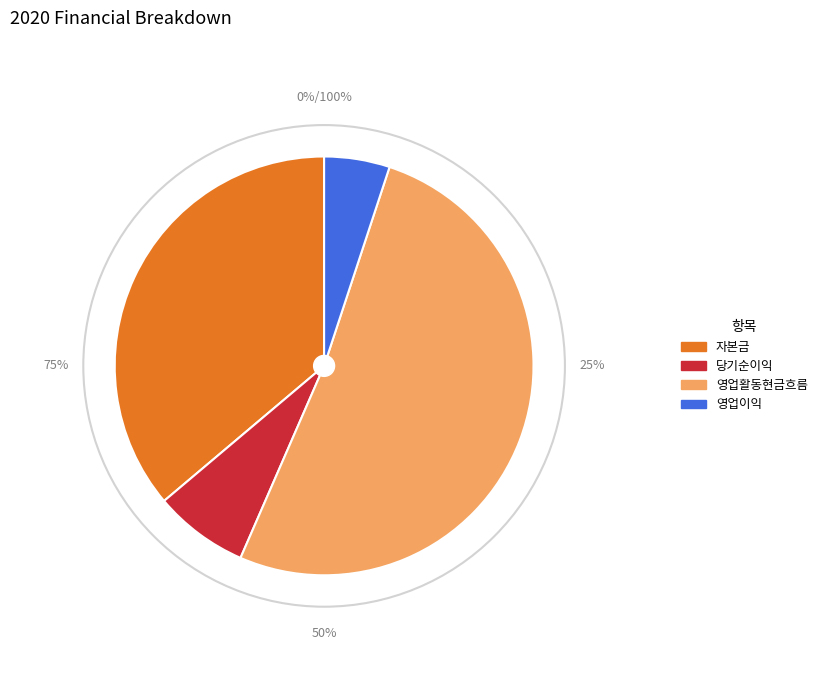

Is it true that 영업이익 is 5% of the pie?

True